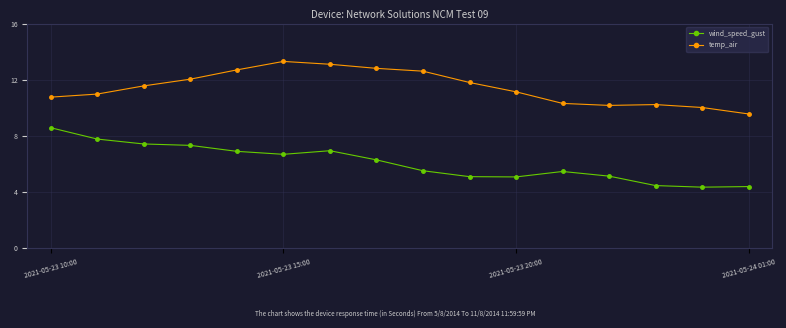

What is the value of the temp_air point at the 10th from the left?

11.8